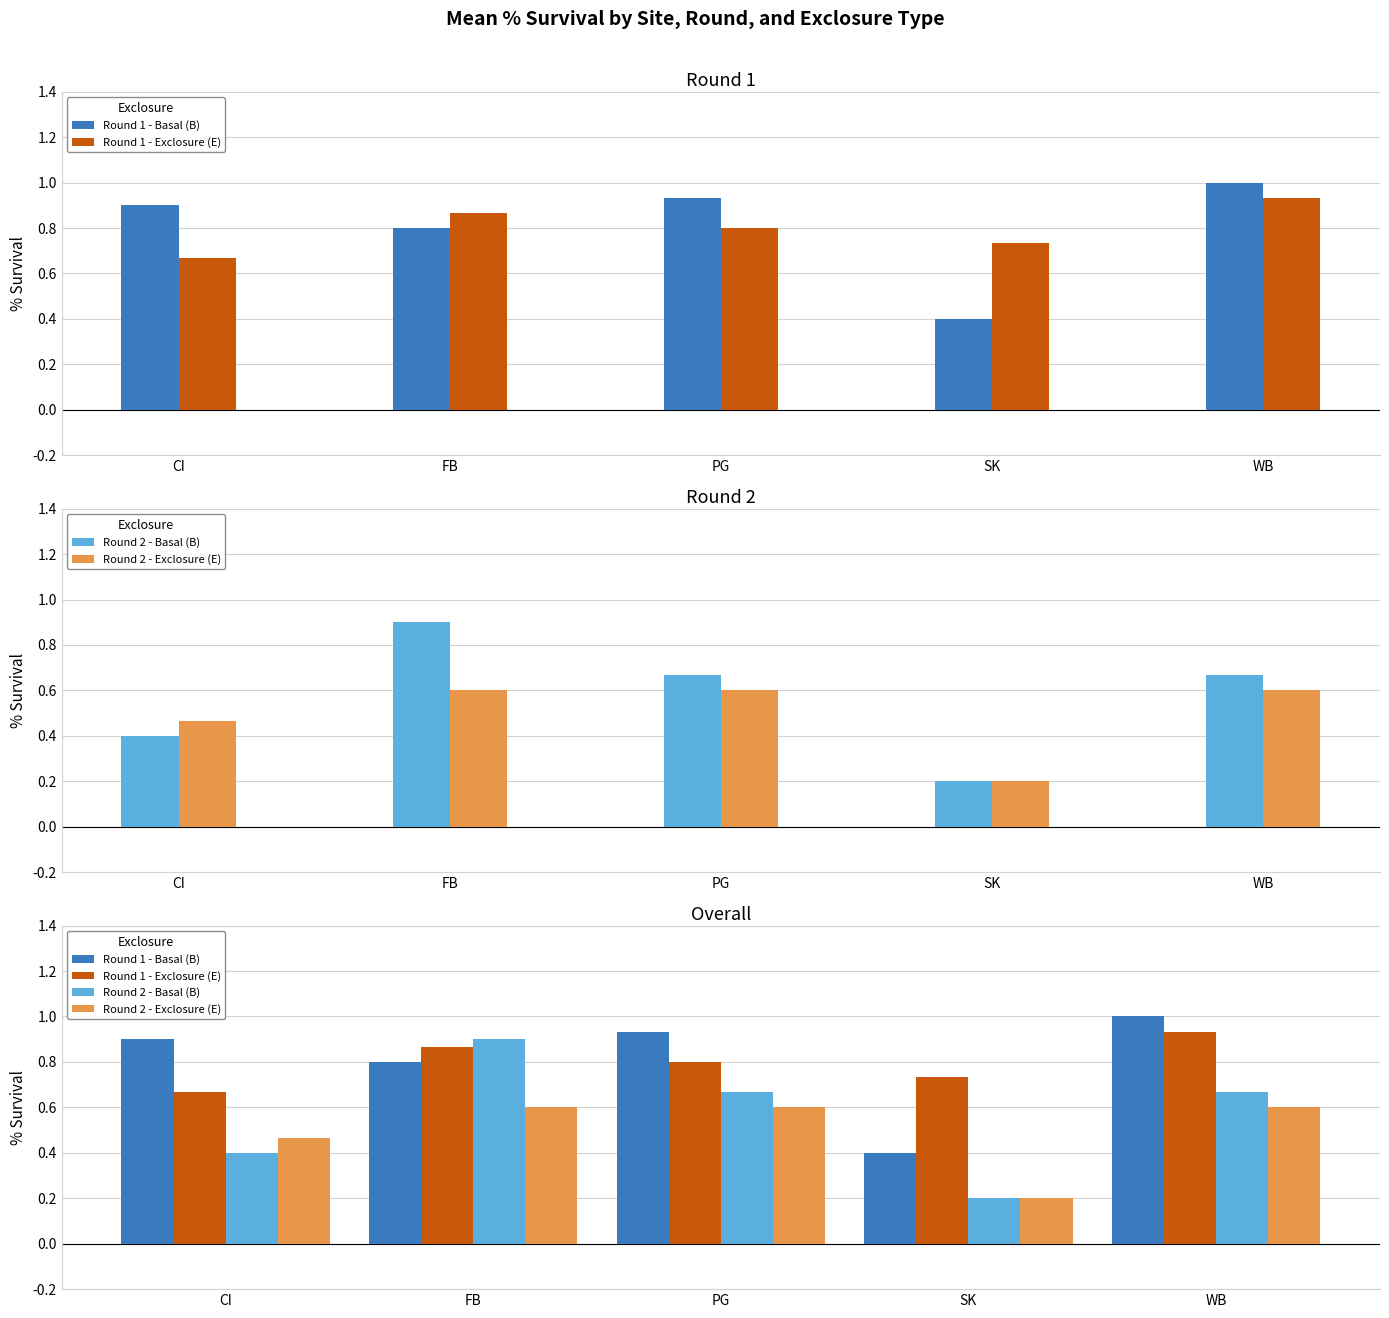

What is the label of the 5th bar from the left?

WB